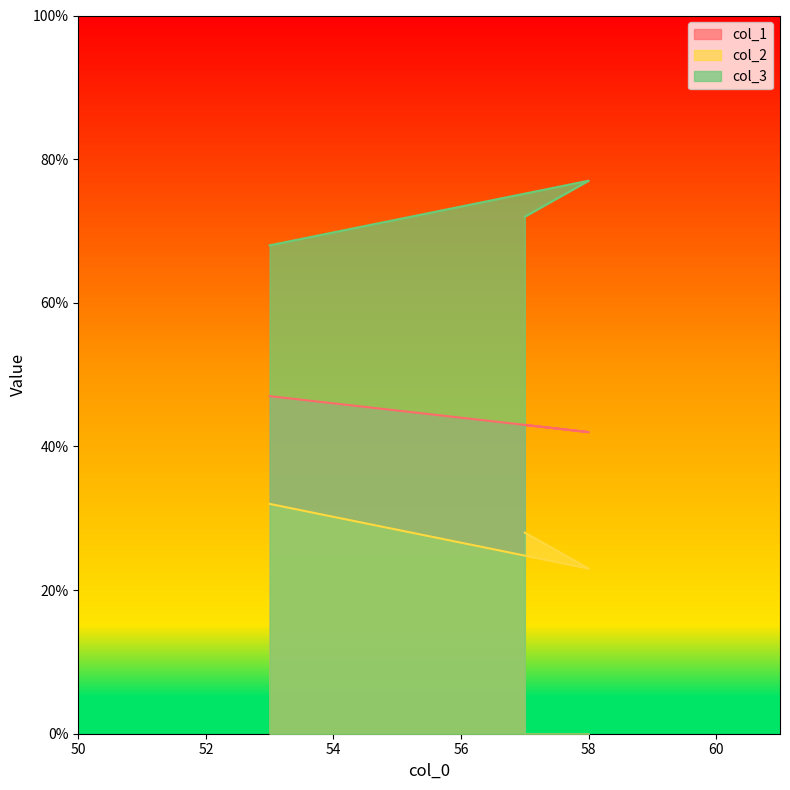

The col_1 series shows 27 at 57. True or false?

False